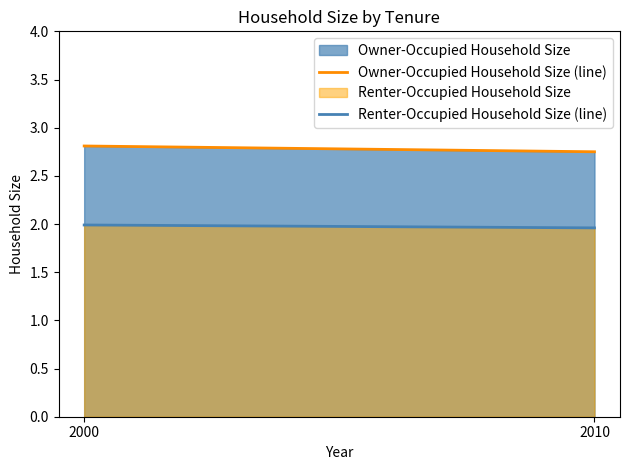

Which category has the lowest value across all series?

2010